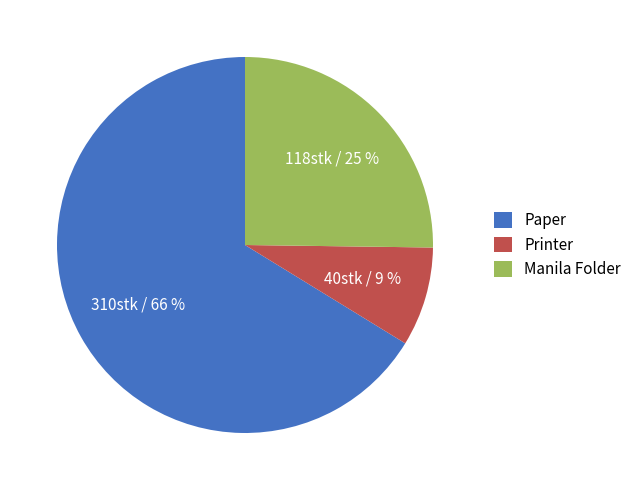

How many segments does this pie chart have?

3